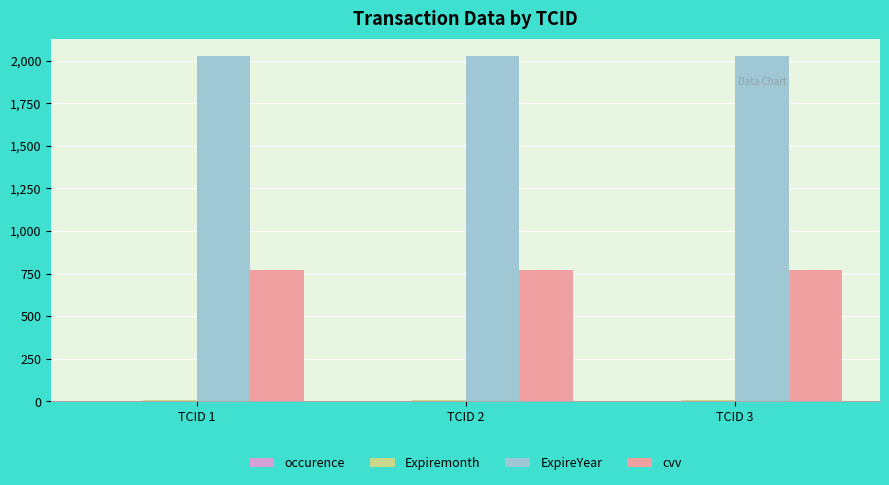

What is the maximum value for cvv?

773